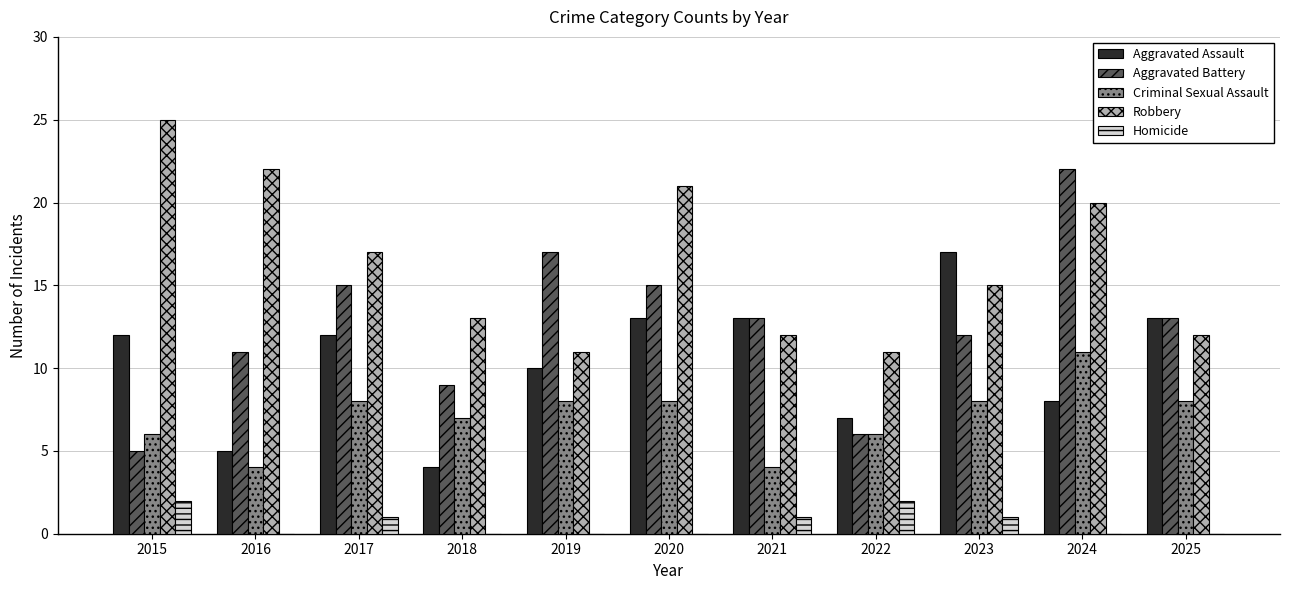

Is the value of Criminal Sexual Assault at 2020 greater than the value of Aggravated Assault at 2020?

No